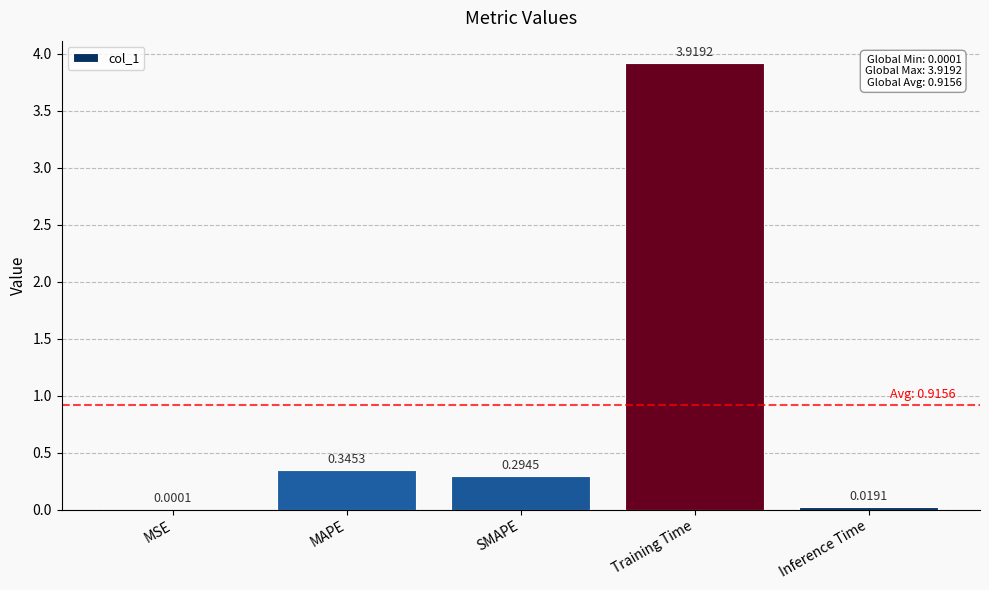

Between Training Time and MAPE, which is larger?

Training Time